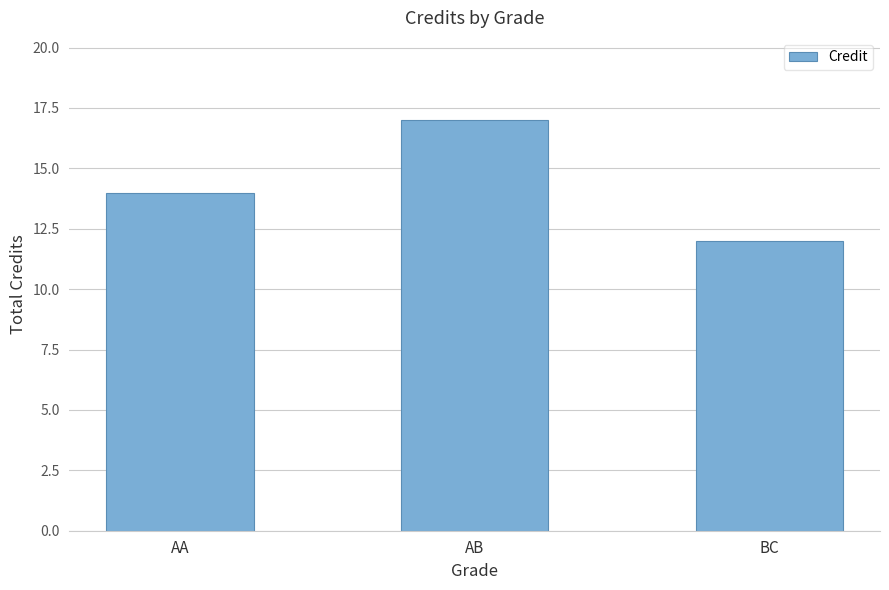

Reading right to left, list all the values displayed in this chart.

BC=12	AB=17	AA=14